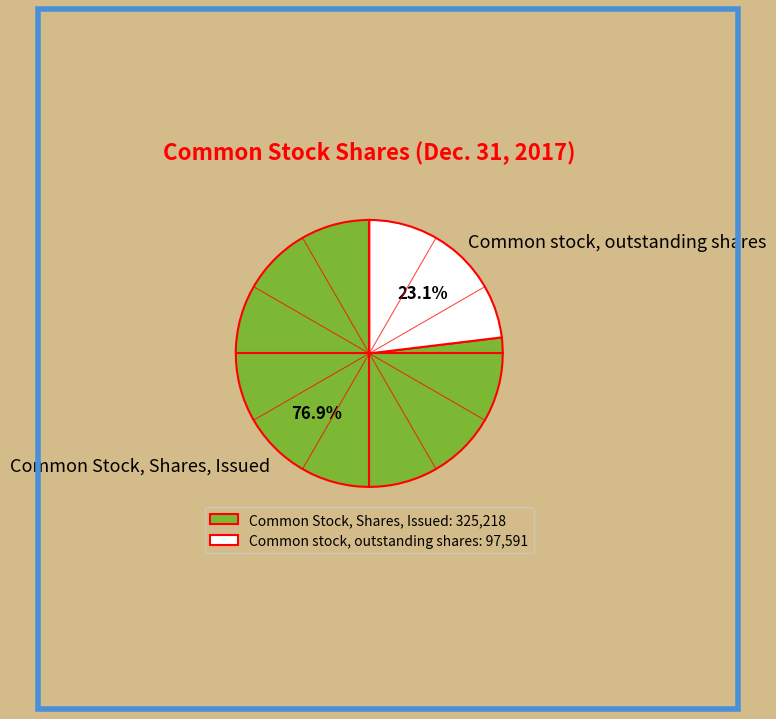

To the nearest percent, what is the difference between the largest and smallest slice percentages?

54%